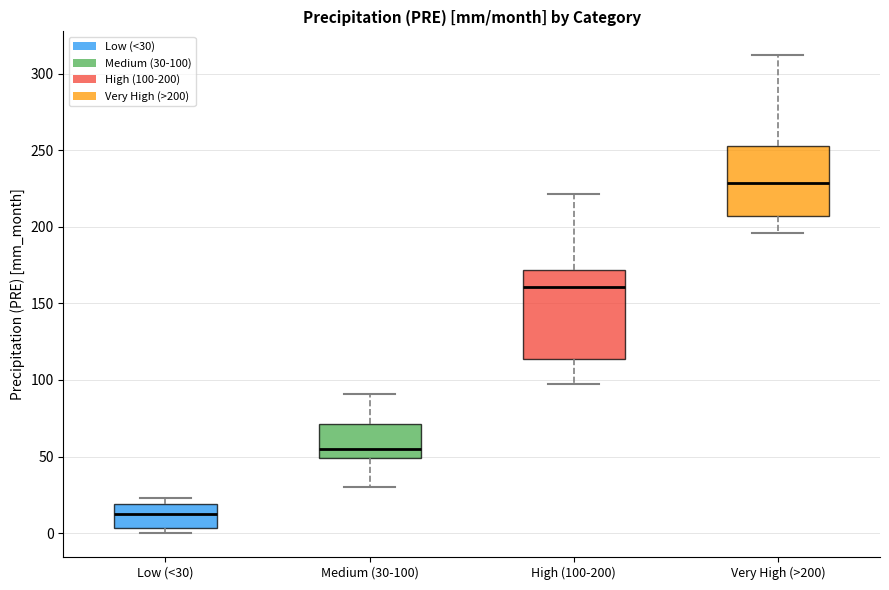

Which box is the tallest, from its lower edge to its upper edge?

High (100-200)